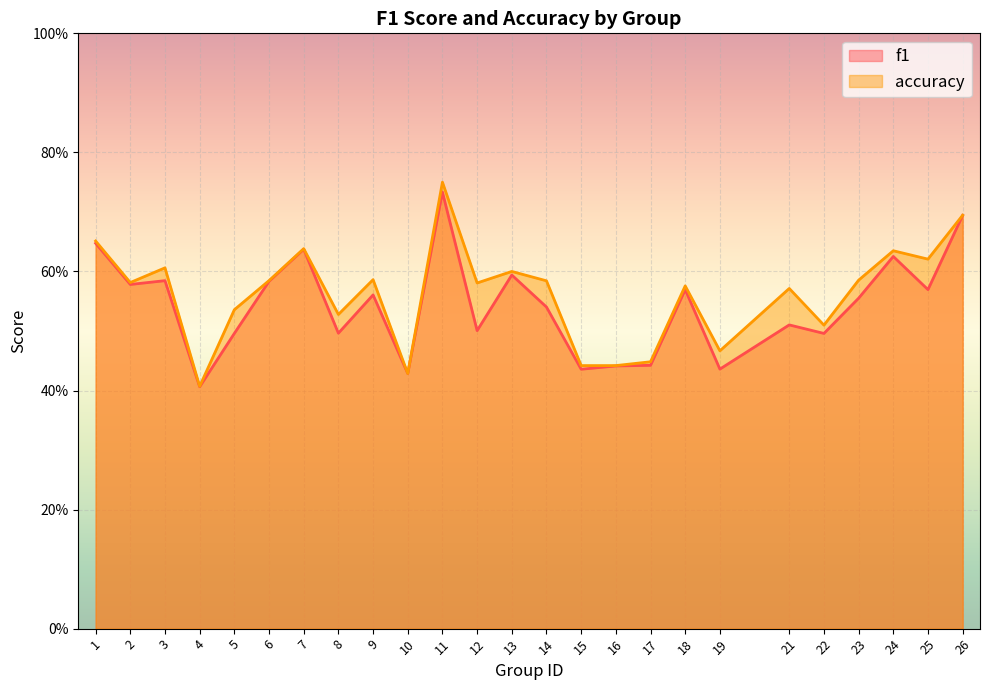

Which has a higher value, 16 or 23?

23